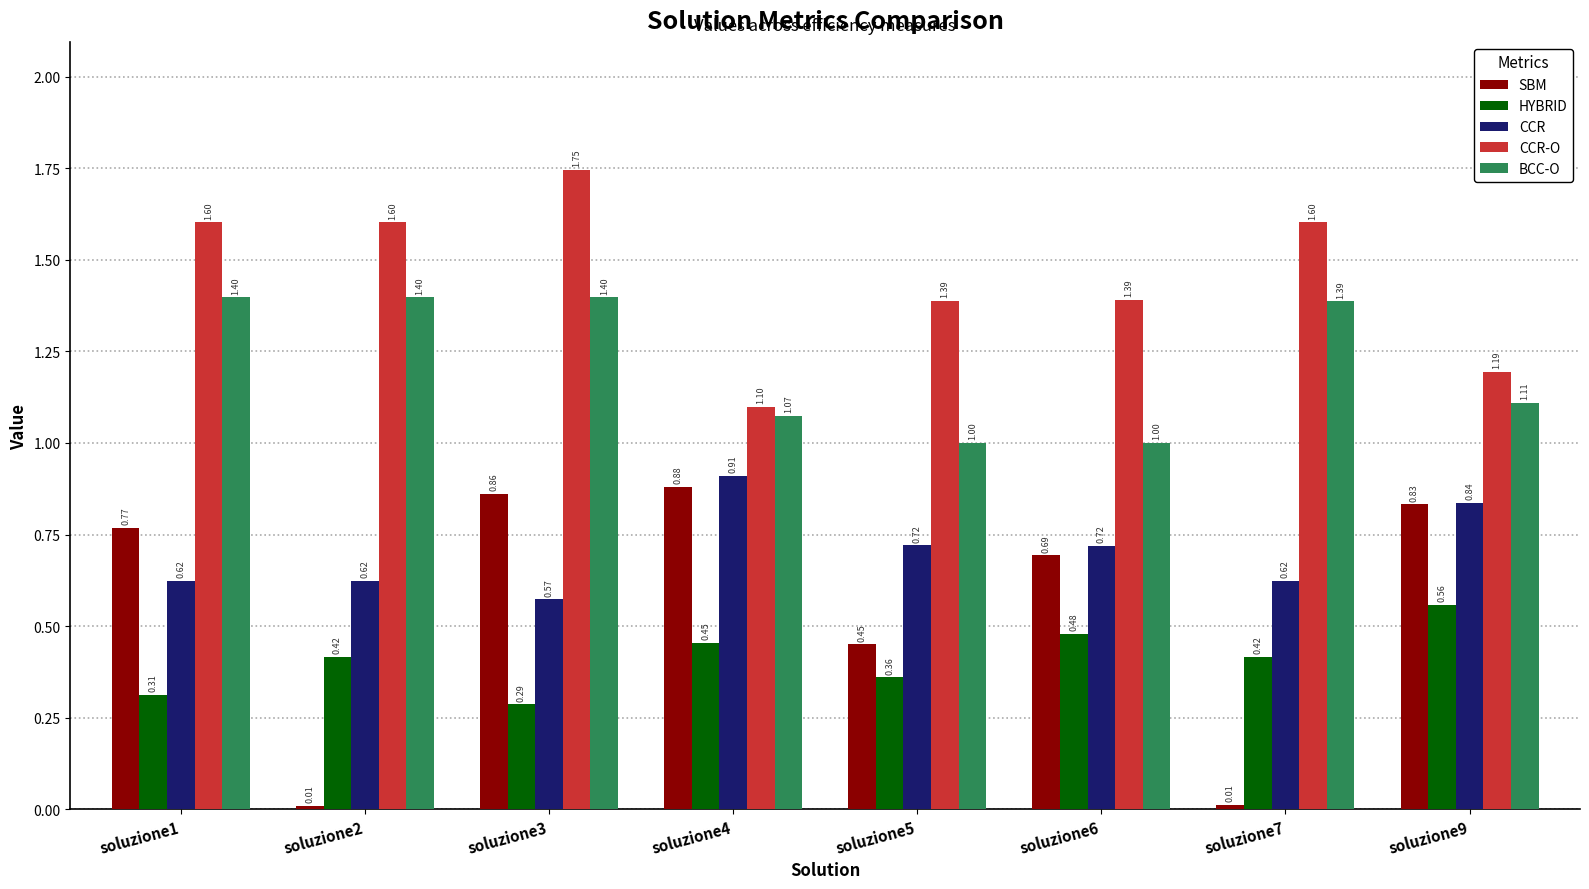

Which category has the highest value across all series?

soluzione3